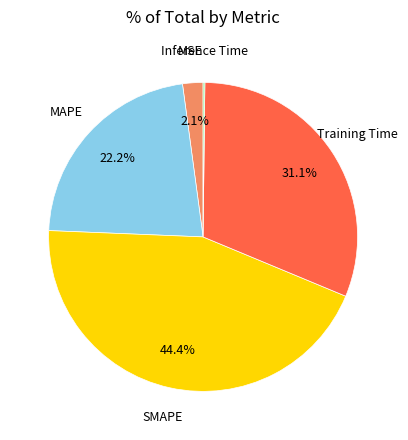

Is there a majority slice in this chart?

No